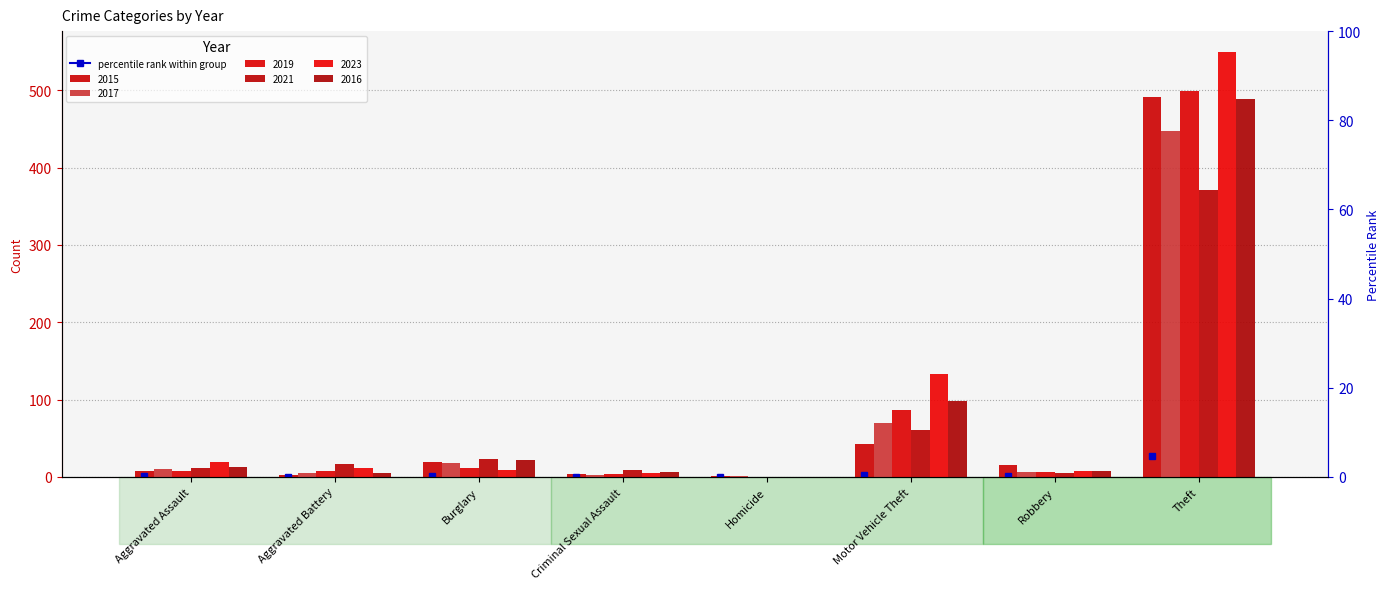

List the series in order of their peak value, highest first.

2023, 2019, 2015, 2016, 2017, 2021